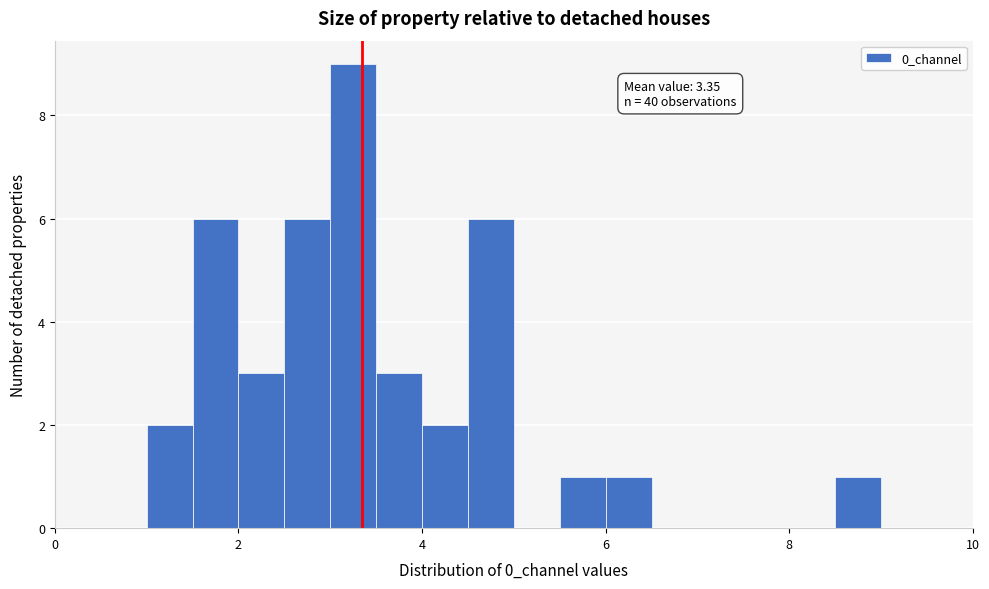

Read against the x-axis, roughly where is the centre of the tallest bar?

3.2